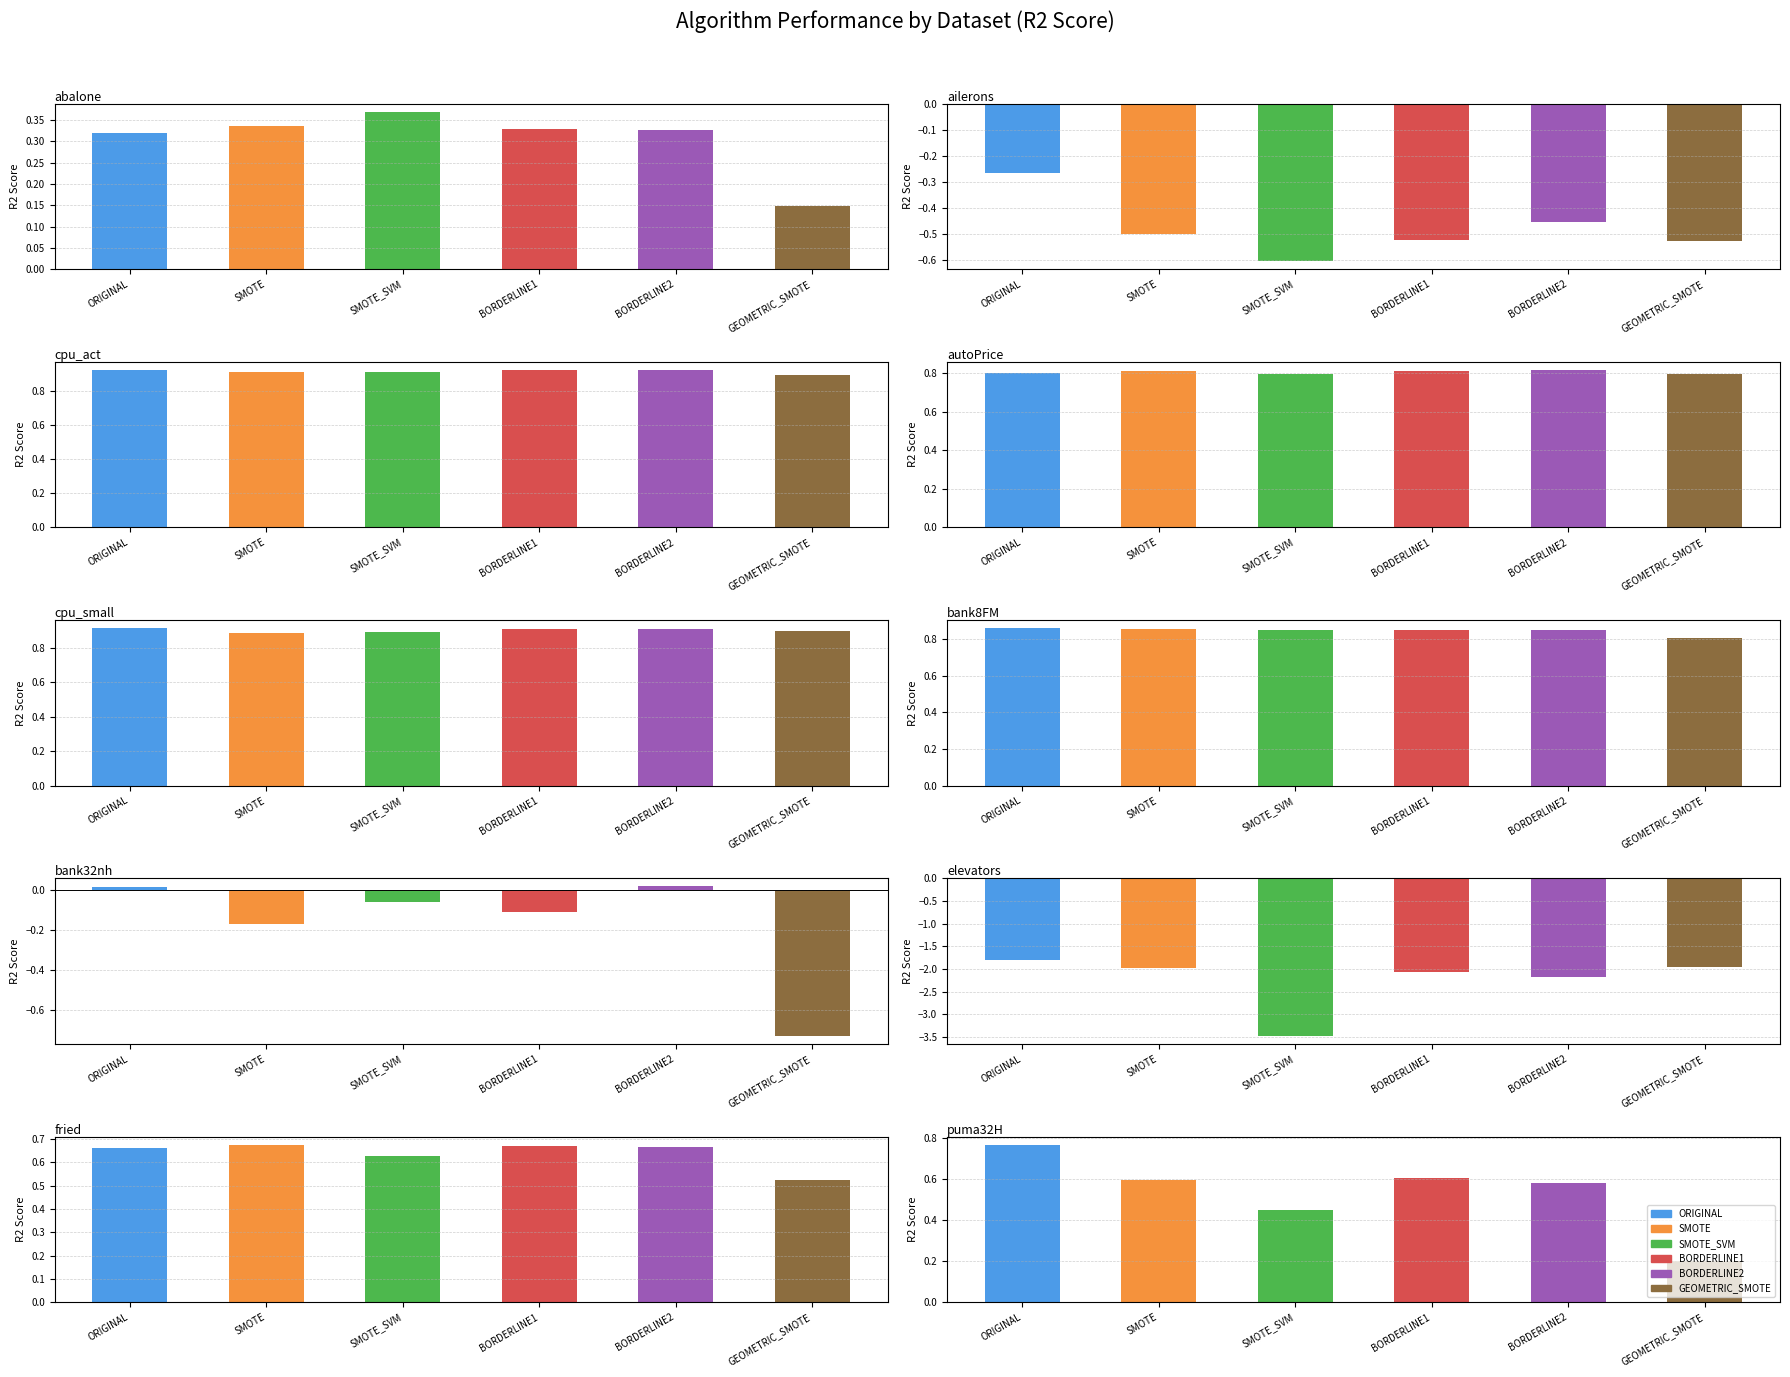

What is the difference between the maximum and minimum values in the BORDERLINE2 series?

3.1